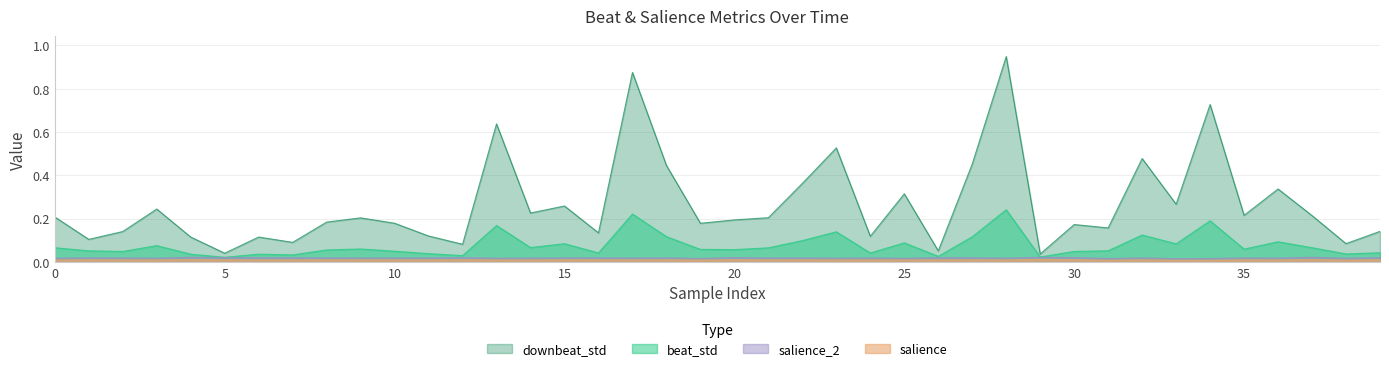

What is the greatest value displayed?

0.9